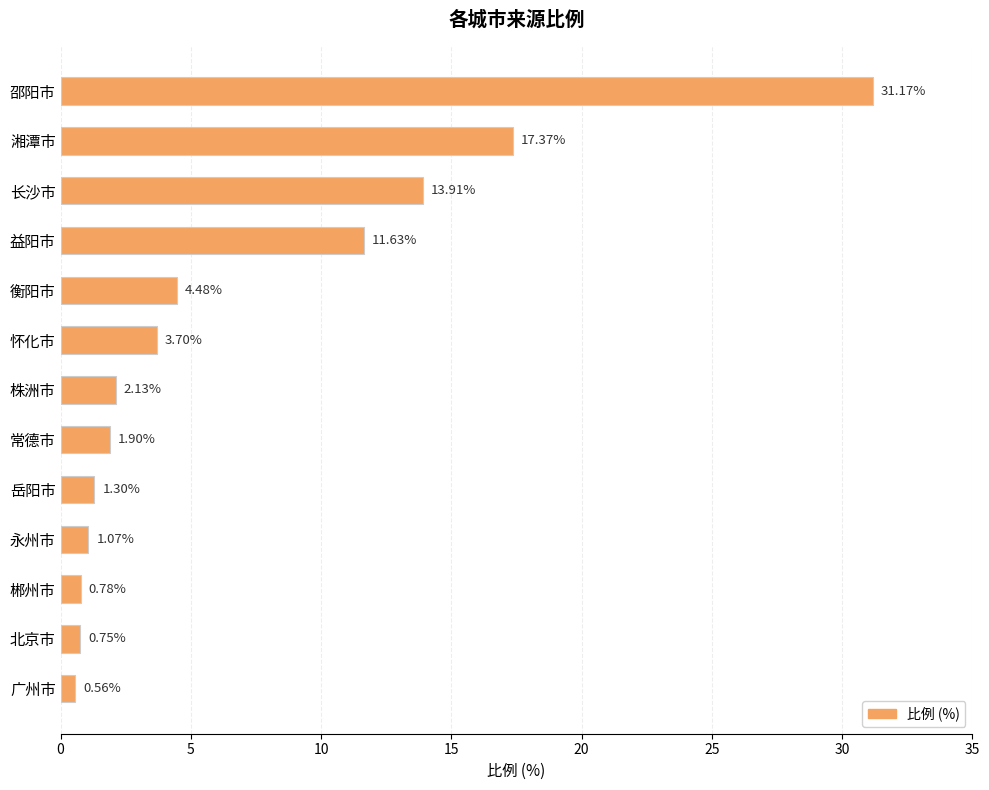

What is the average value?

7.0